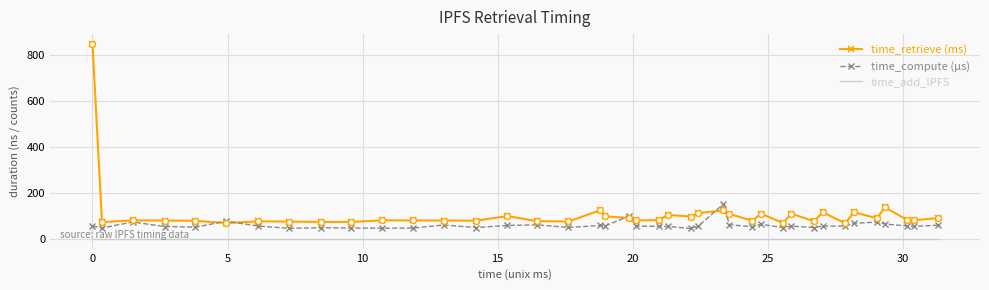

Which series has the largest total across all categories?

time_retrieve (ms)